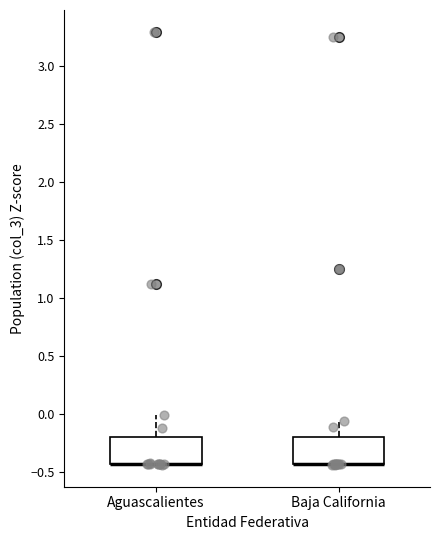

Where is the upper edge of the box for Baja California on the y-axis? The values are not printed on the chart, so give them approximately, as read against the axis.

-0.20